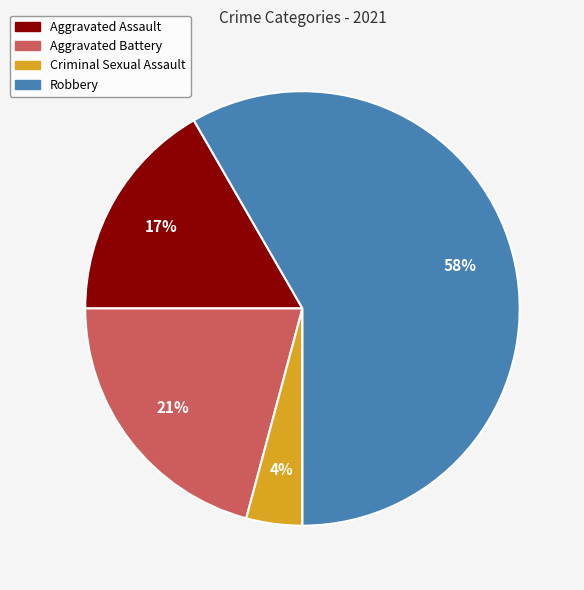

Combined, do Criminal Sexual Assault and Aggravated Battery account for over 50%?

No